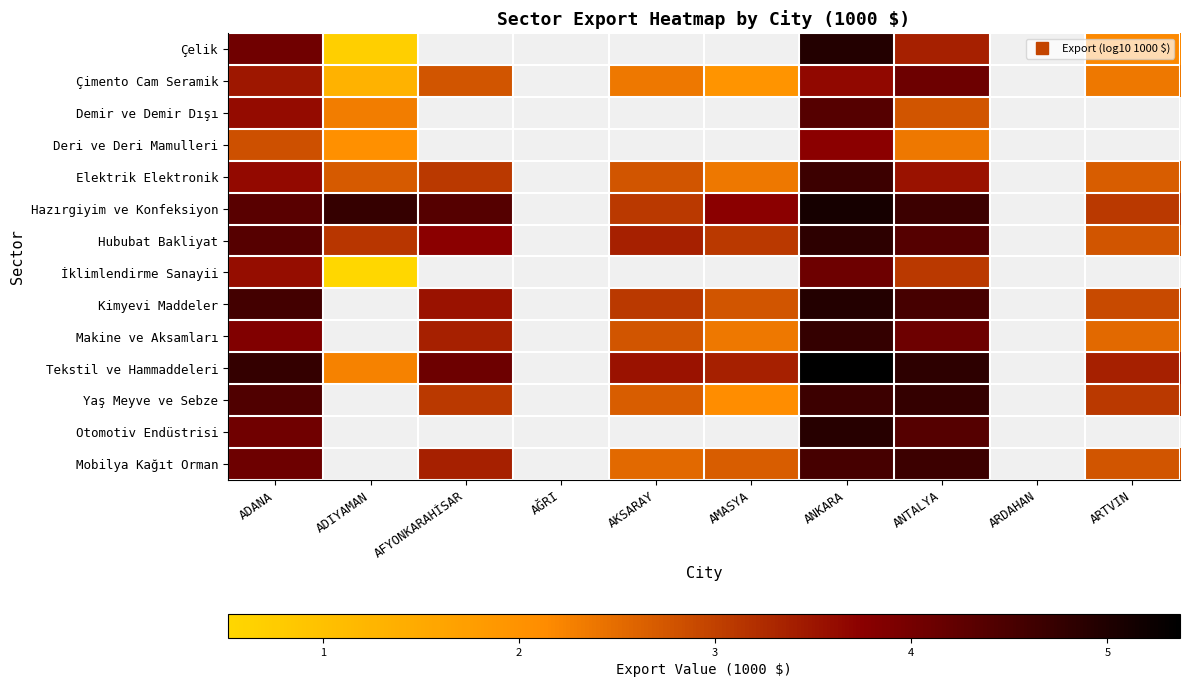

What is the maximum value shown in the chart?

5.4